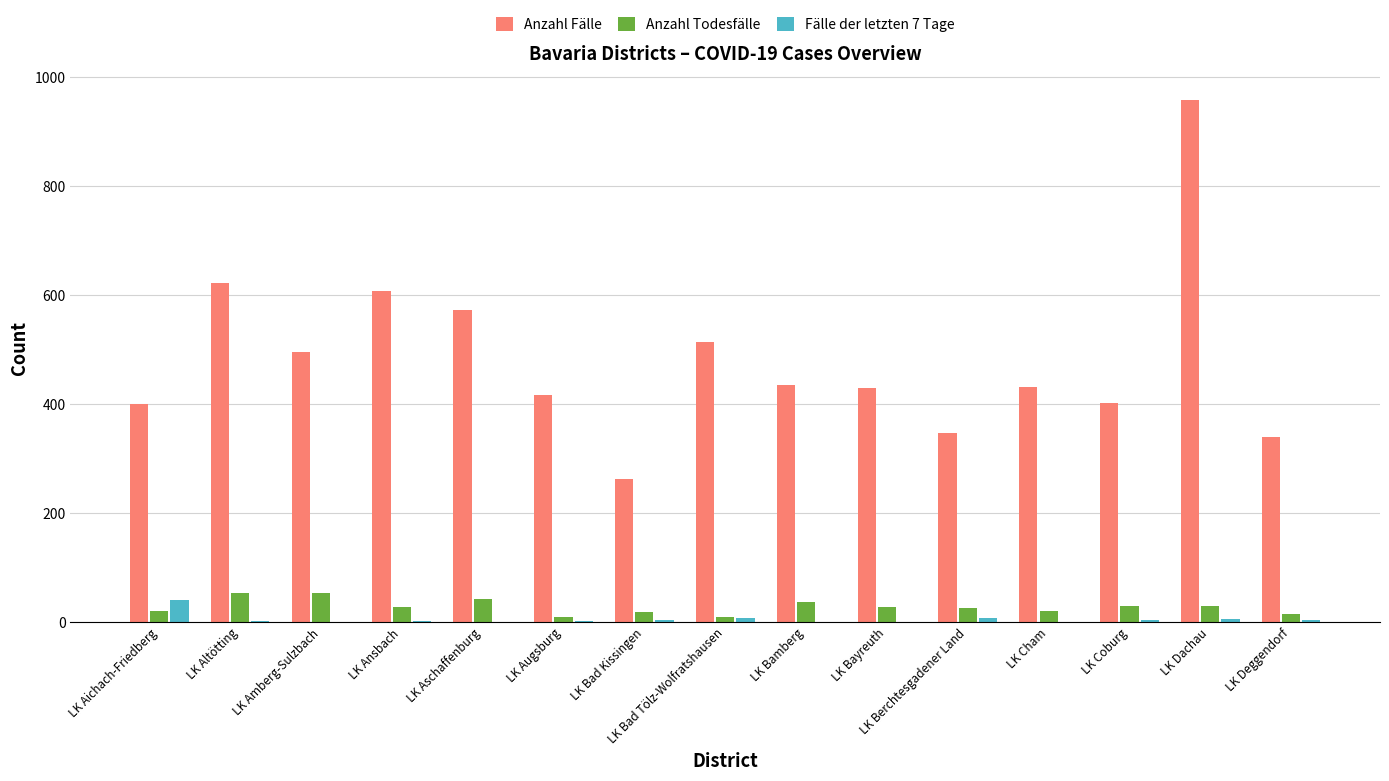

Count the number of categories in the chart.

15